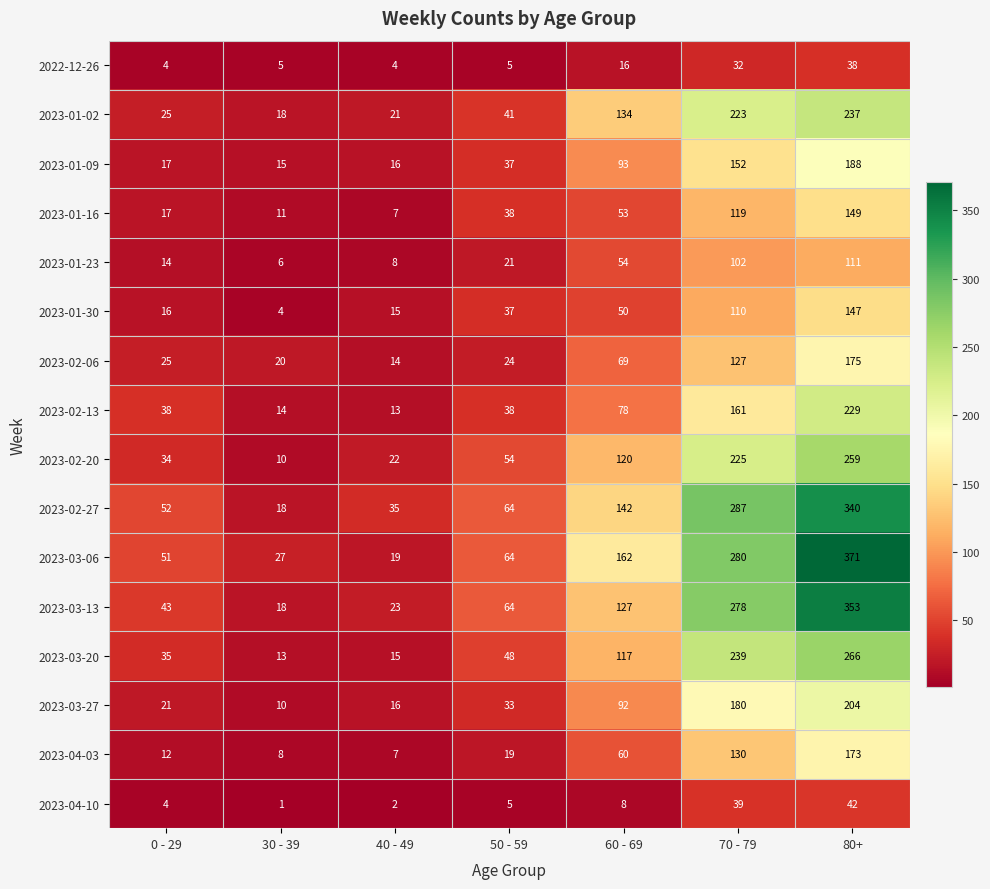

Which series changed the most between 40 - 49 and 60 - 69?

2023-03-06